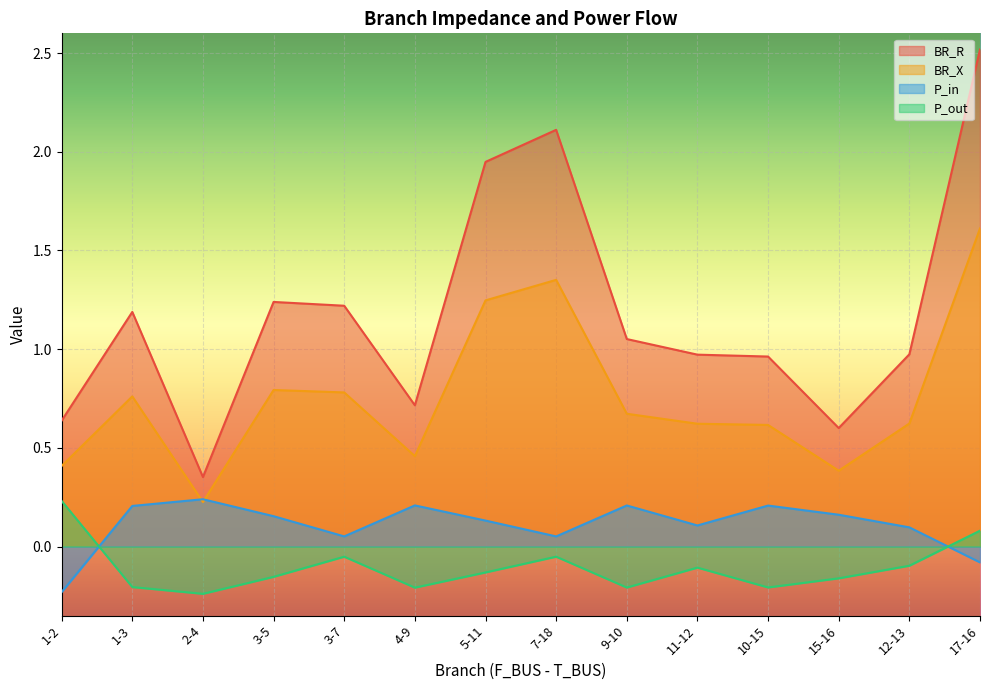

Which category has the highest value across all series?

17-16